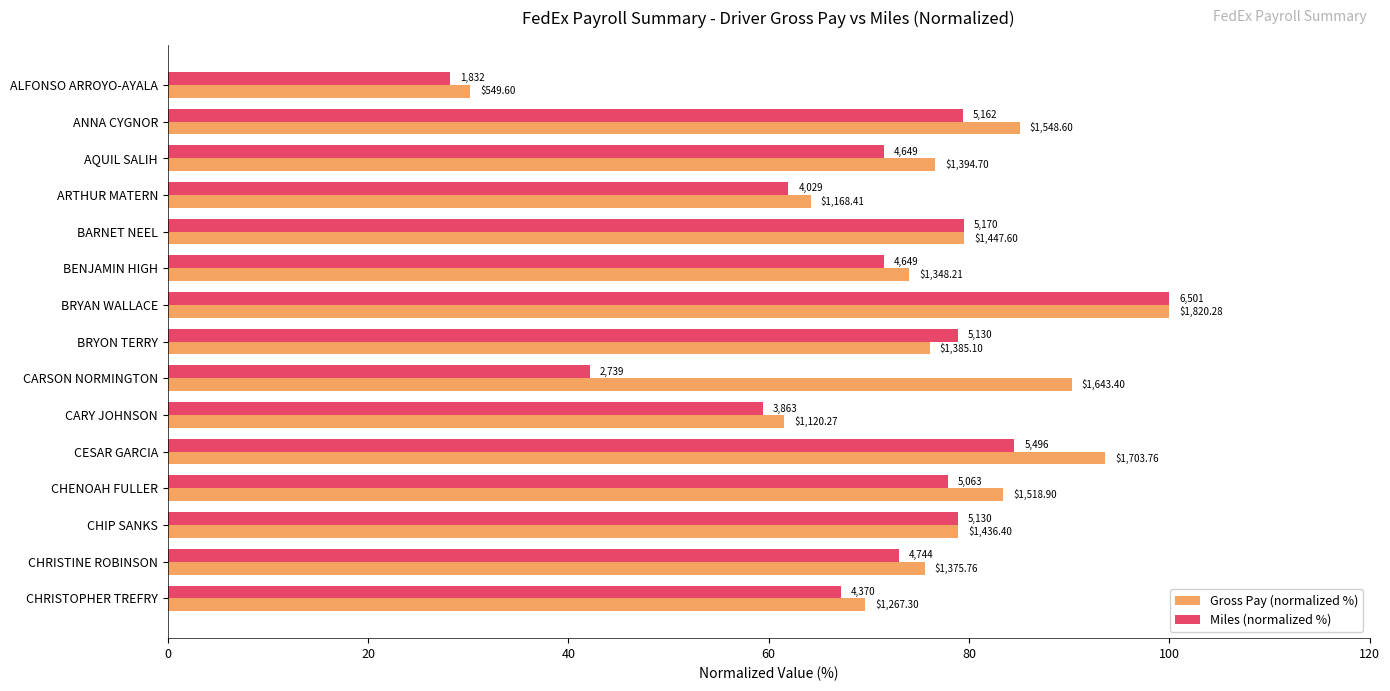

What are all the series names shown in the legend?

Gross Pay (normalized %), Miles (normalized %)